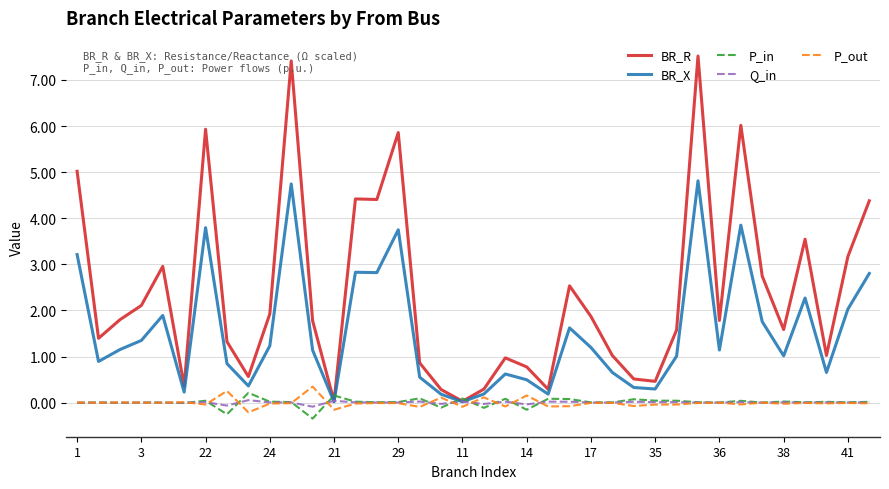

Which series has the largest total across all categories?

BR_R